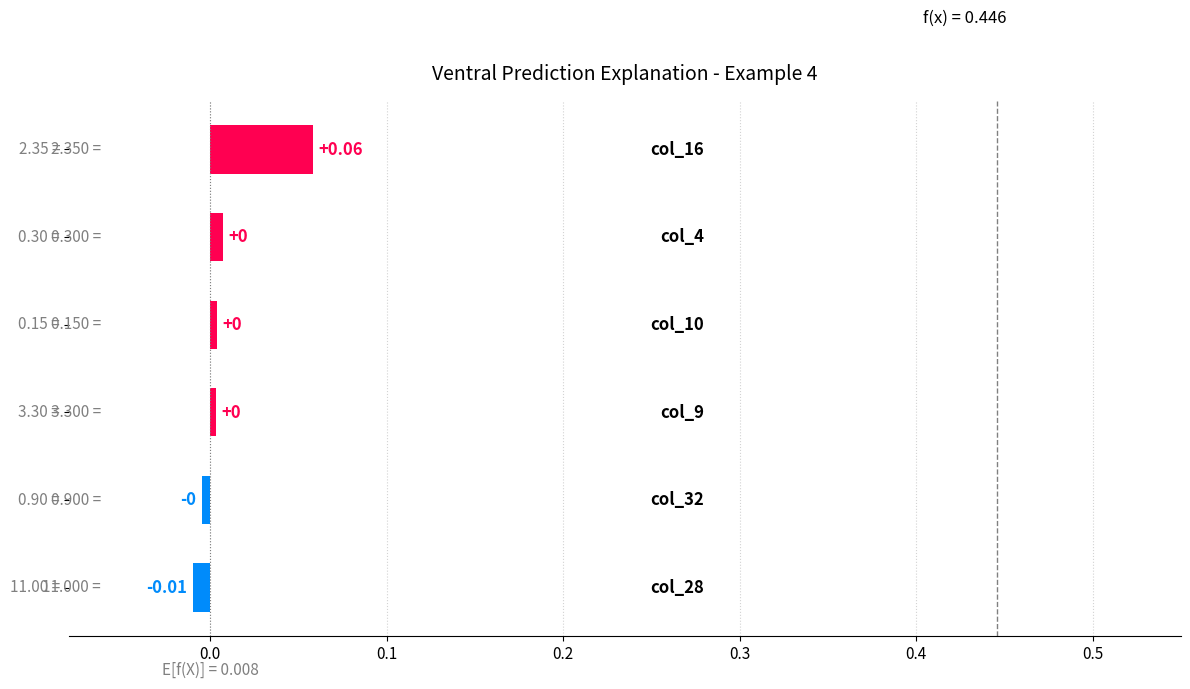

Count the number of categories in the chart.

6